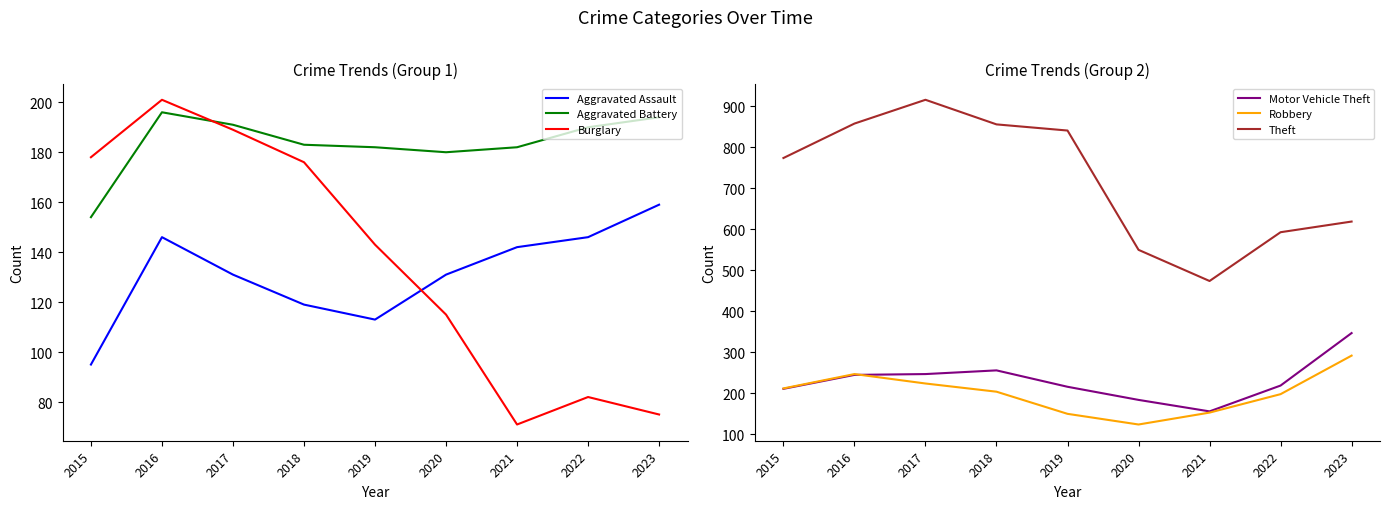

What is the highest value of the Aggravated Assault series?

159